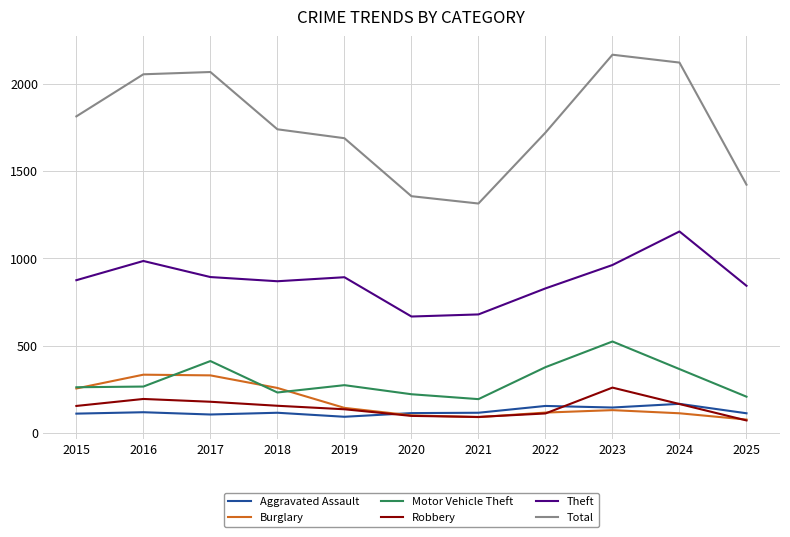

True or false: Motor Vehicle Theft has a value of 170 at 2017.

False